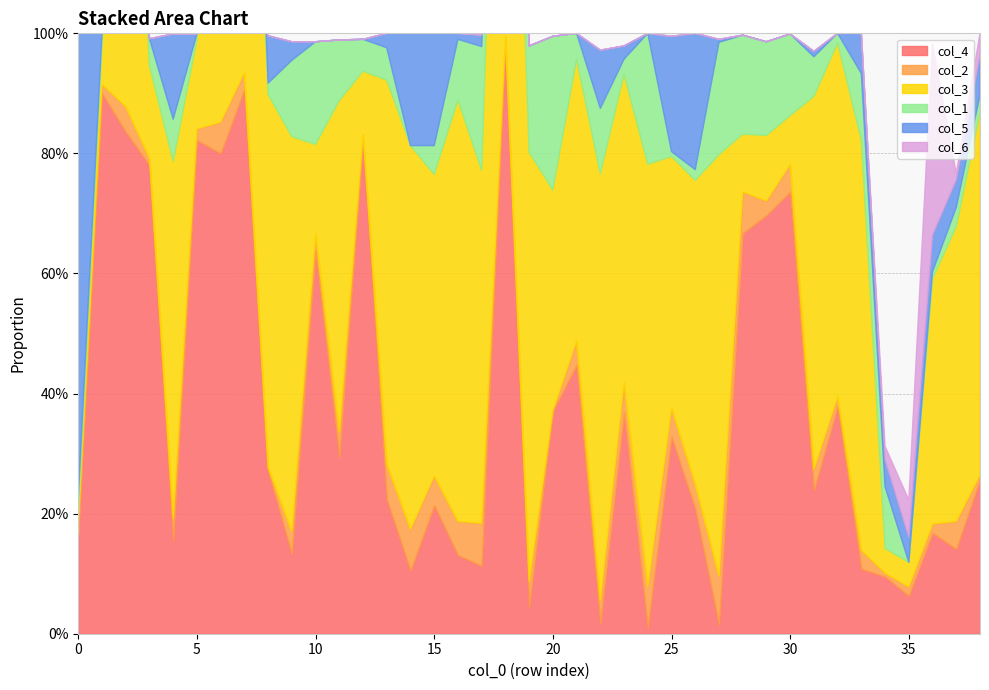

Read the col_1 value at 20.

0.3